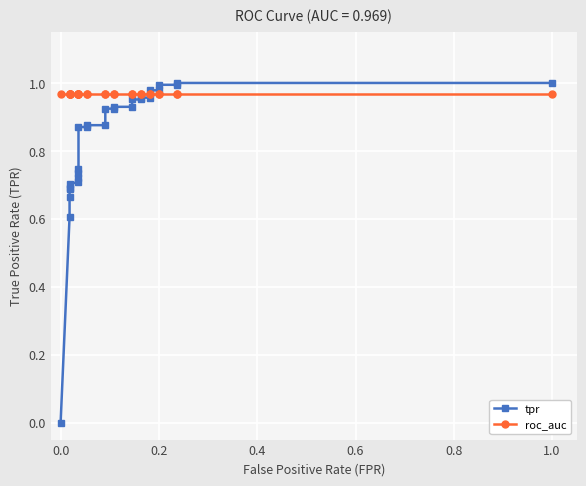

The value of roc_auc at 0.2 is 1.0. True or false?

True